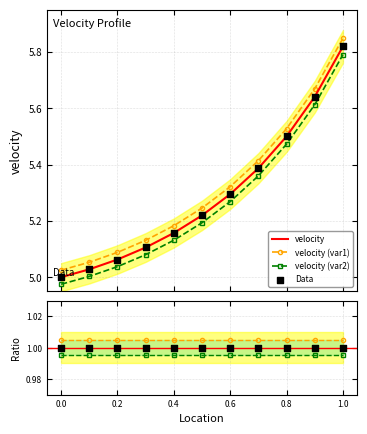

What is the ratio of the value at 0.8 to the value at 0.7?

1.0